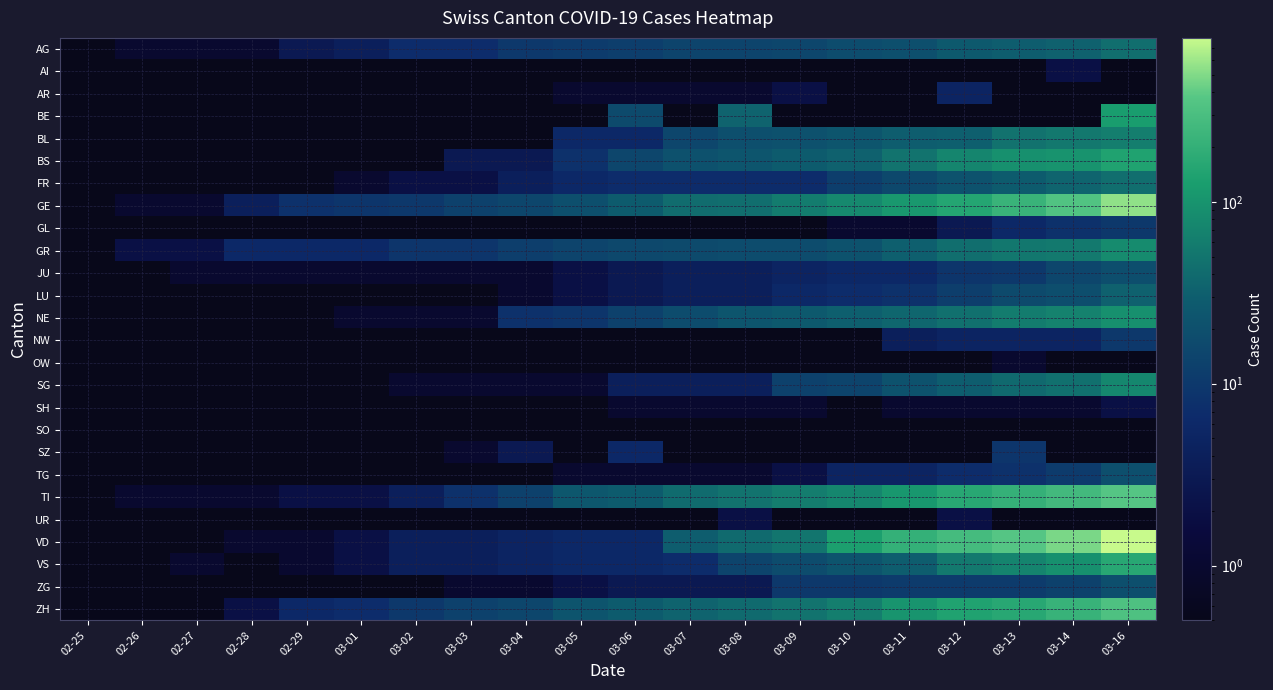

What is the difference between the highest and lowest values at 02-28?

5.9